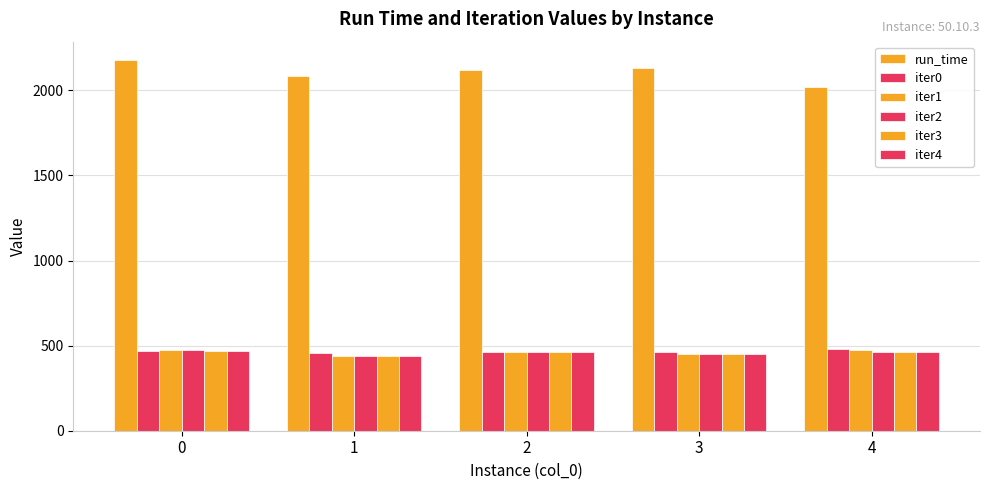

At how many categories does at least one series exceed 1932?

5